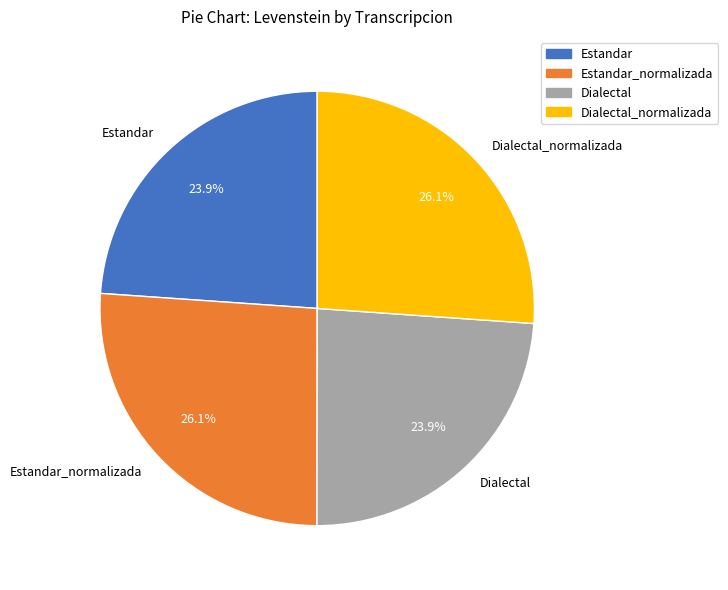

Does any single category account for the majority?

No